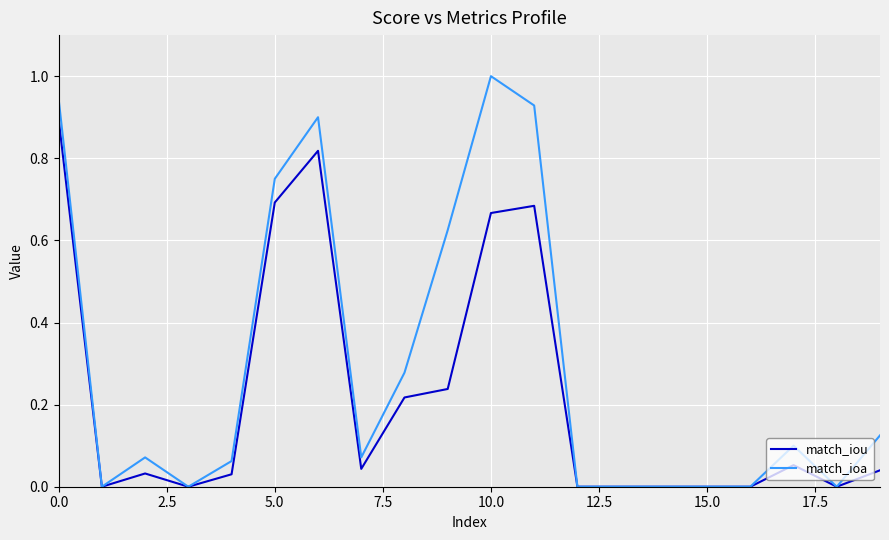

Which series has the largest total across all categories?

match_ioa